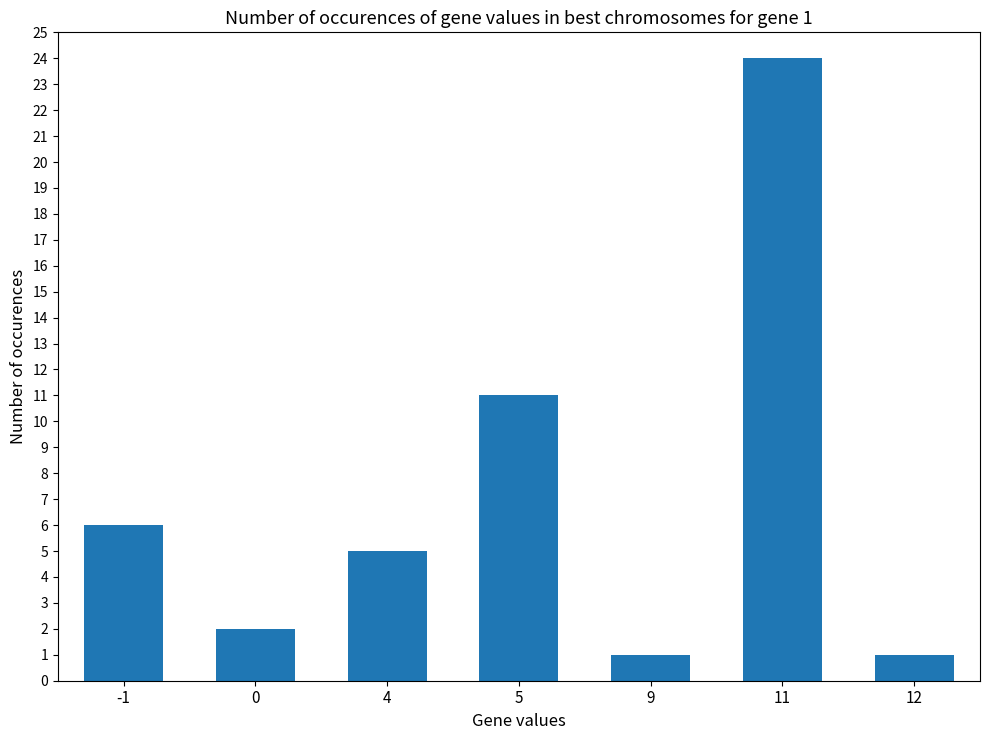

What is the difference between the second highest and minimum values?

10